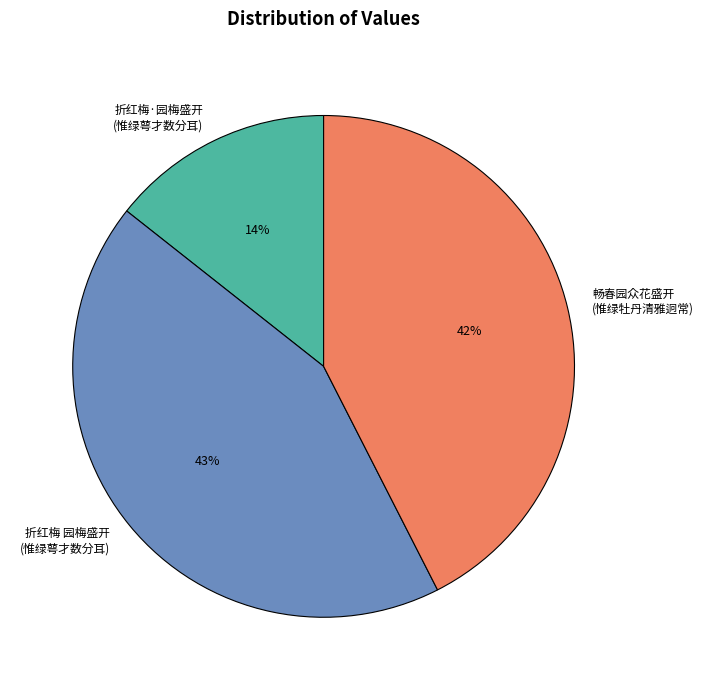

Does any single category account for the majority?

No